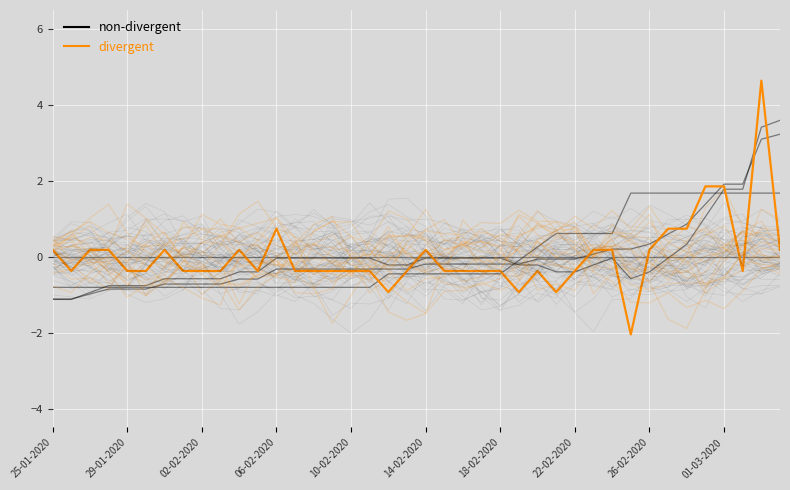

What are all the series names shown in the legend?

non-divergent, divergent